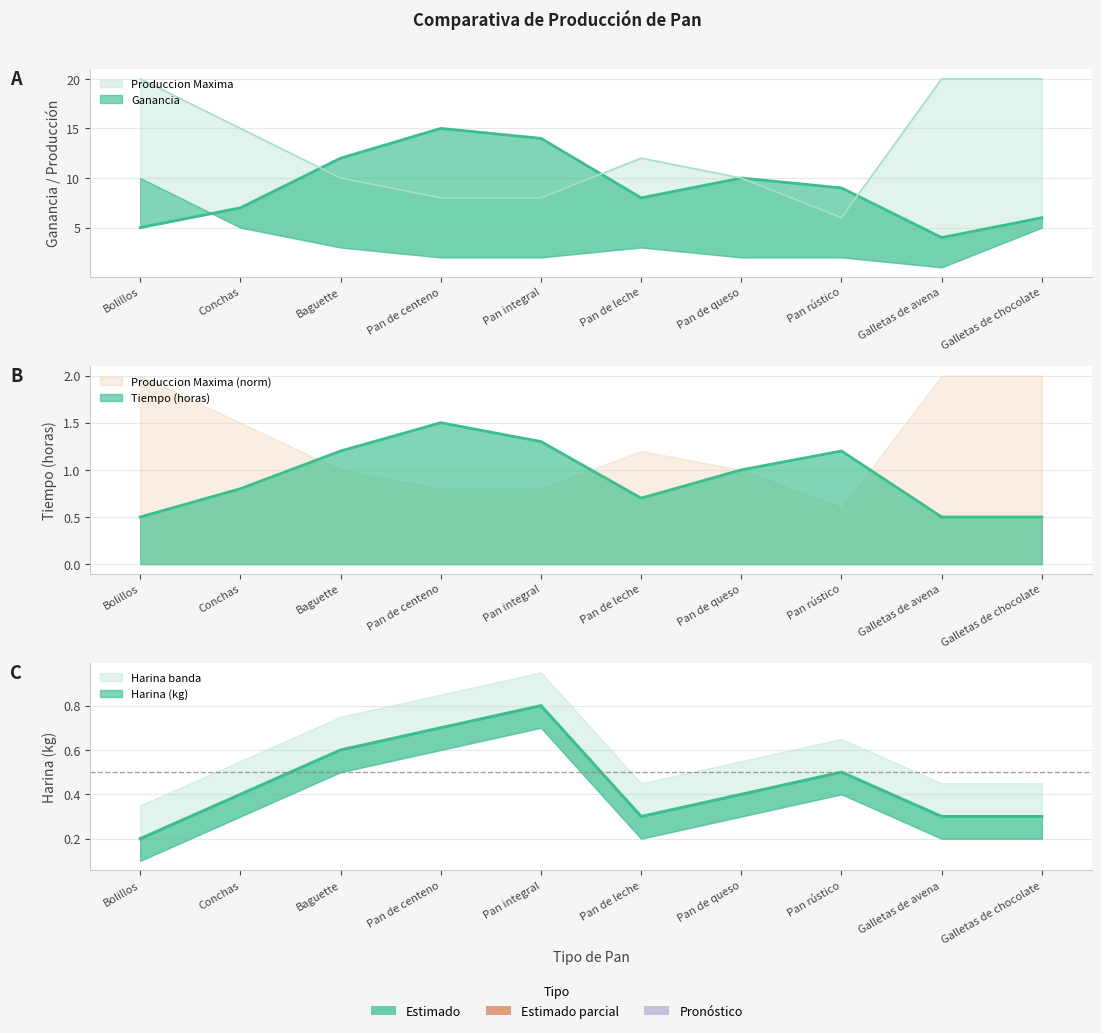

What value does the Ganancia series have at Conchas?

7.0